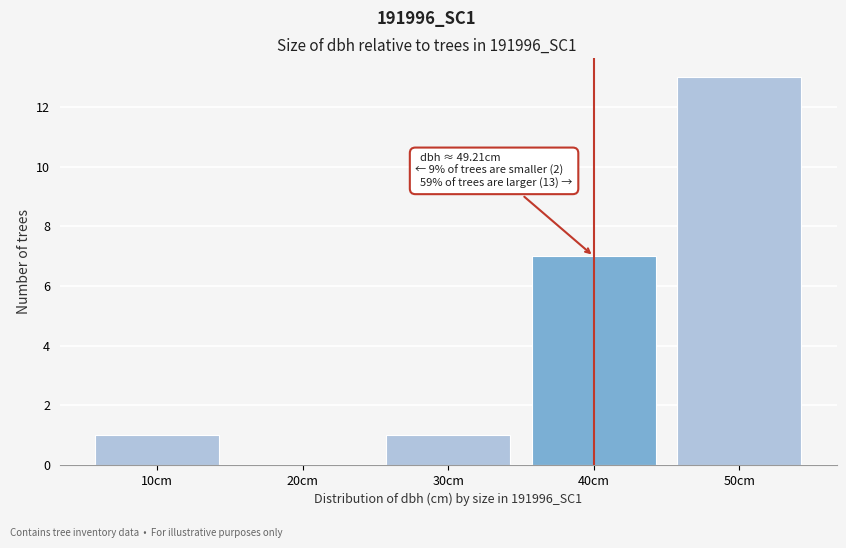

Reading left to right, extract all data points from this chart.

10cm=1	20cm=0	30cm=1	40cm=7	50cm=13